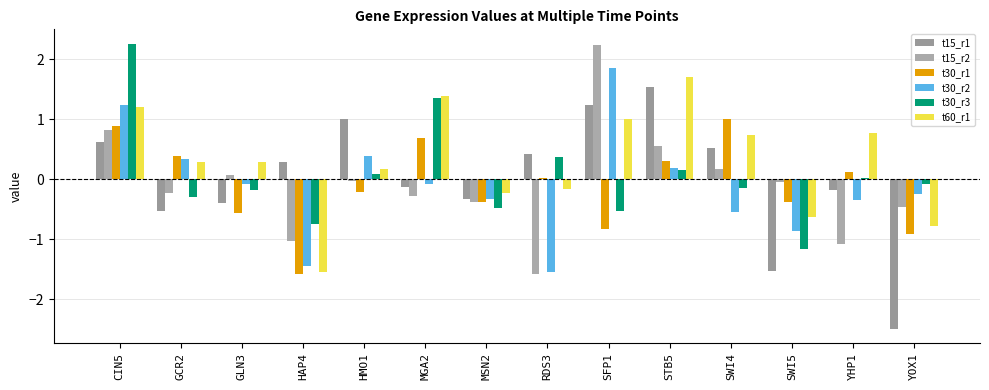

What position from the right is HMO1?

10